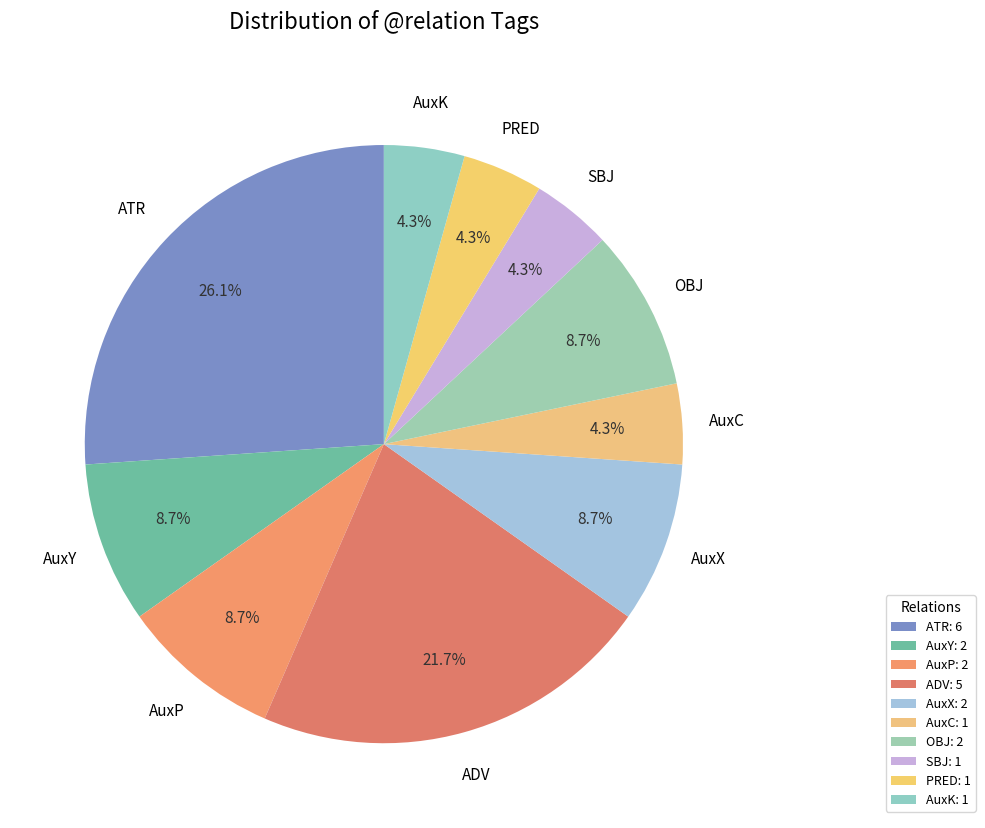

Count the number of slices in the pie.

10